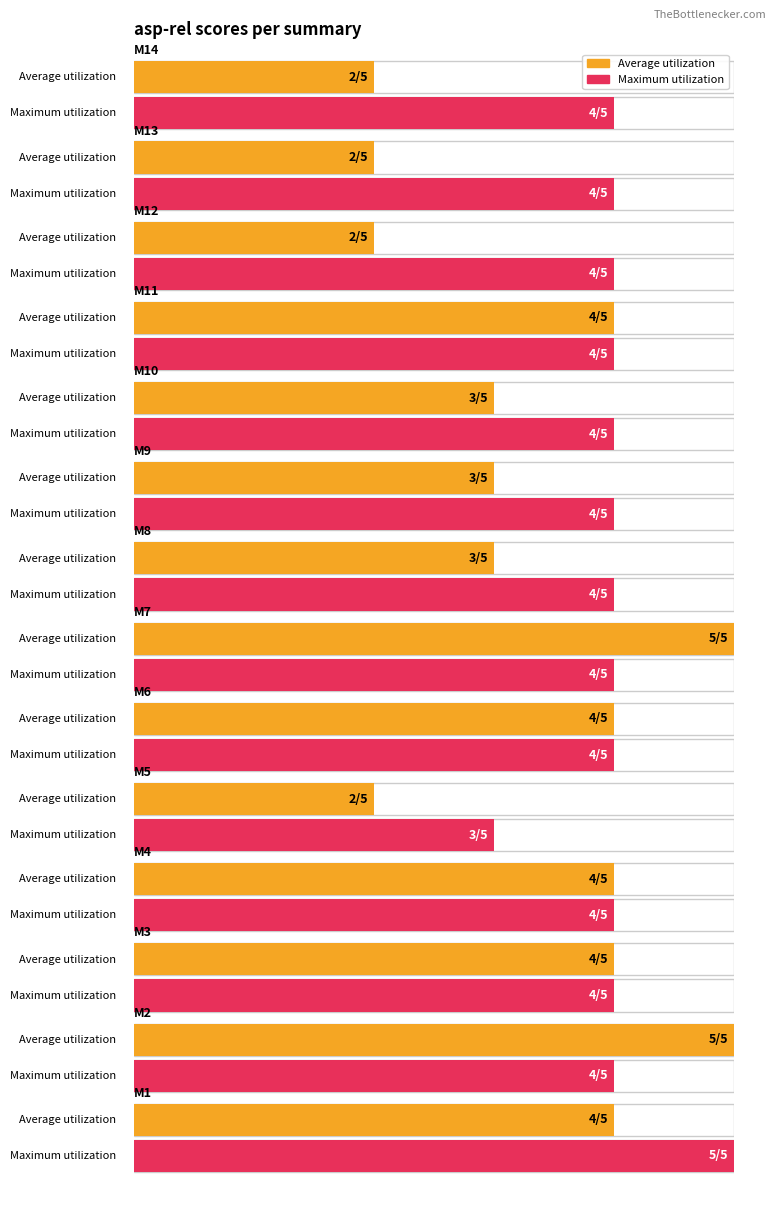

At which label does Maximum utilization reach its minimum?

M5